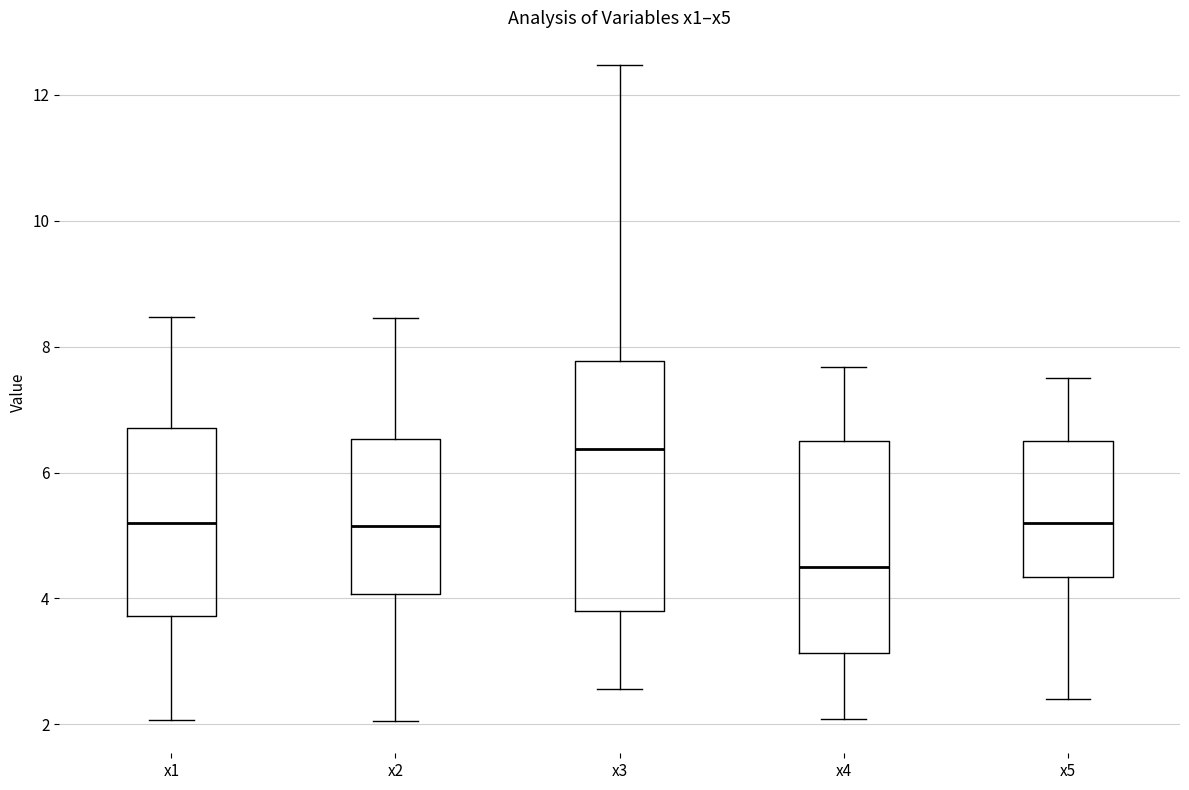

Reading left to right, transcribe this box plot: for each box, give where its median line is, the range the box spans, and where its two whiskers end, as read against the y-axis. The values are not printed on the chart, so give them approximately, as read against the axis.

x1: median 5.2, box 3.8 to 6.8, whiskers 2.0 to 8.4
x2: median 5.2, box 4.0 to 6.6, whiskers 2.0 to 8.4
x3: median 6.4, box 3.8 to 7.8, whiskers 2.6 to 12.4
x4: median 4.4, box 3.2 to 6.4, whiskers 2.0 to 7.6
x5: median 5.2, box 4.4 to 6.4, whiskers 2.4 to 7.6